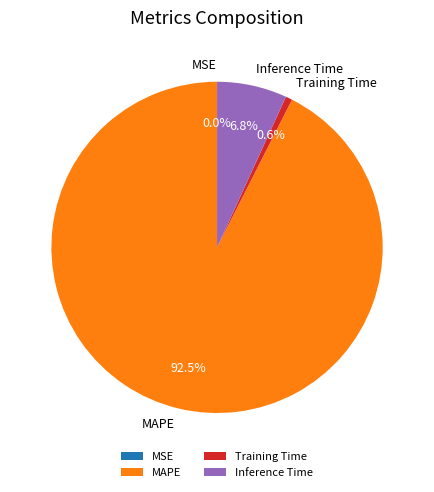

Is there a majority slice in this chart?

Yes